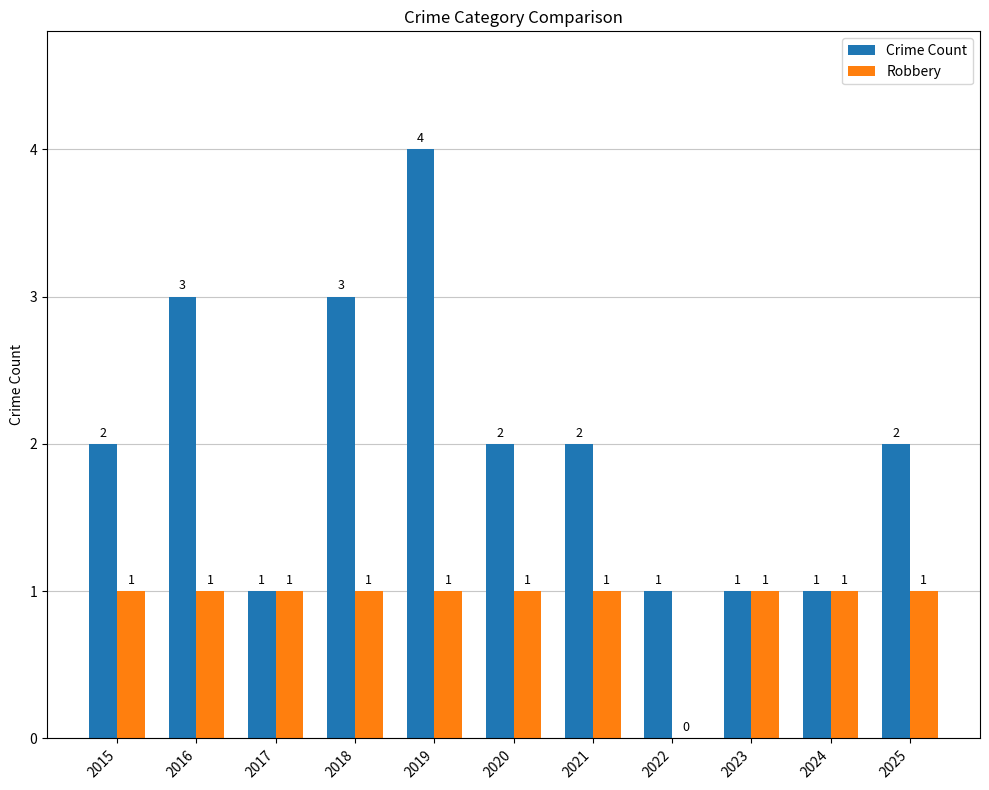

The Crime Count series shows 6 at 2019. True or false?

False